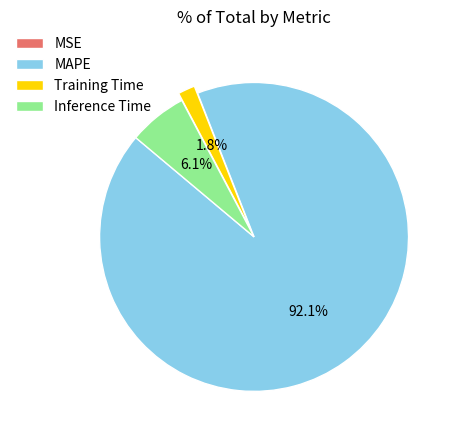

Is there any slice that represents more than half of the pie?

Yes